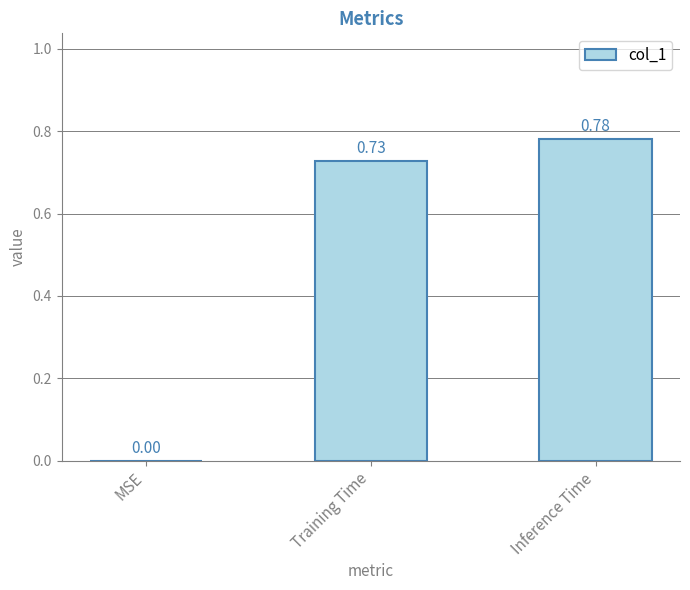

Which has a higher value, Inference Time or MSE?

Inference Time